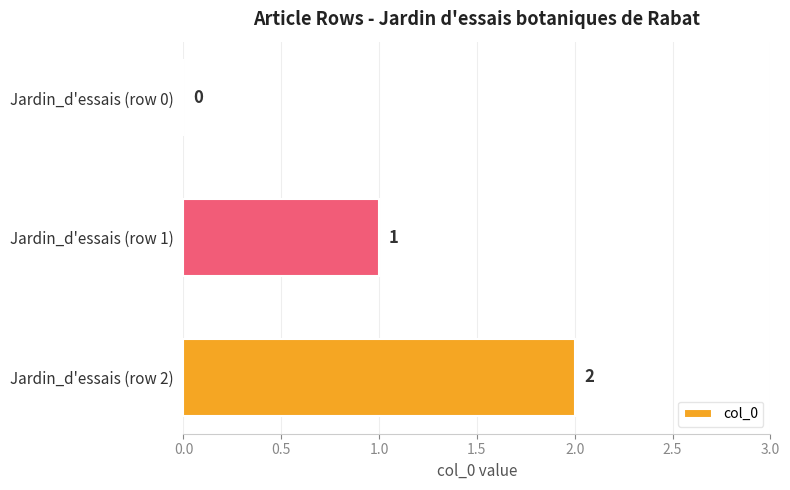

Where is the data nearest to the value 1?

Jardin_d'essais (row 1)